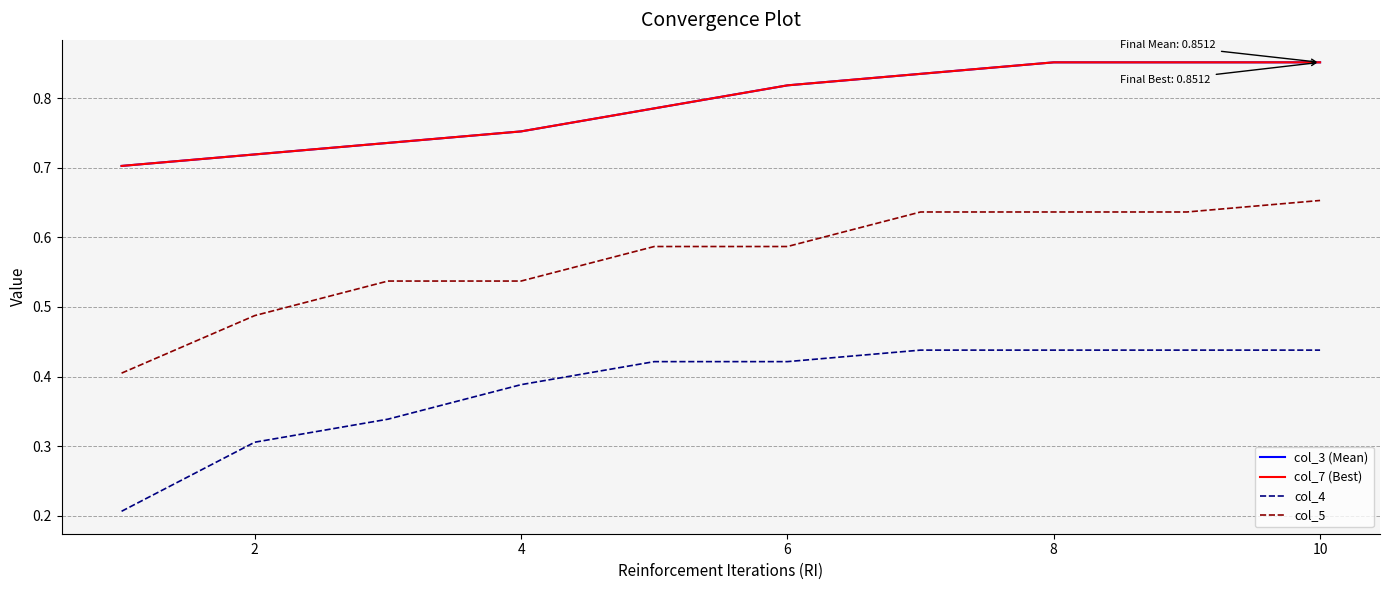

Is this an area chart (filled region under the line)?

No